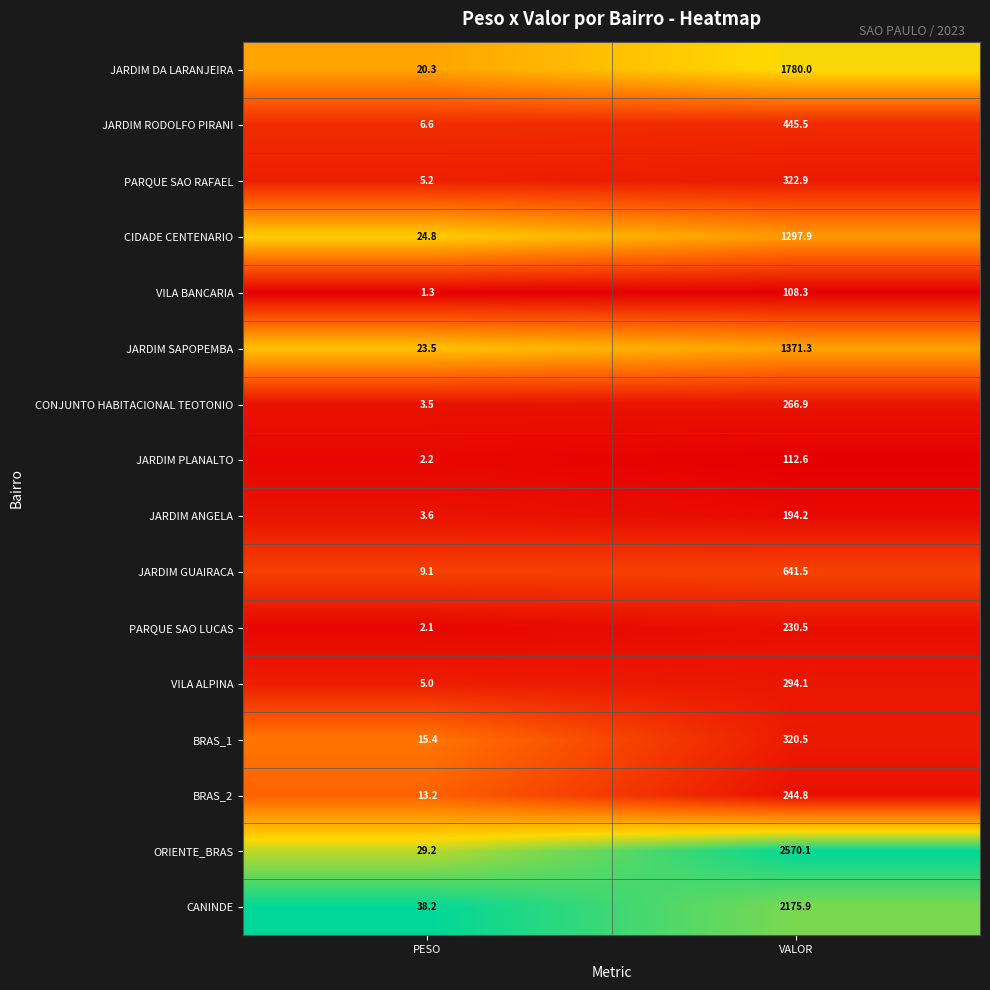

The JARDIM ANGELA series shows 3.6 at PESO. True or false?

True